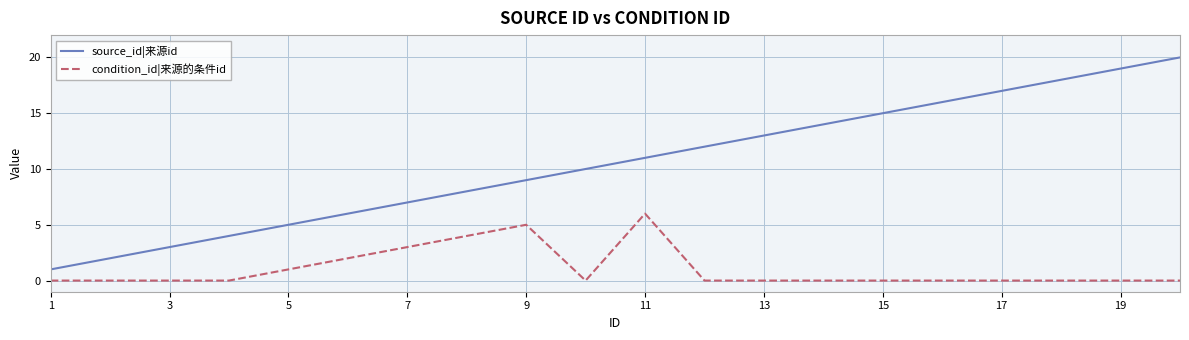

What is the greatest value displayed?

20